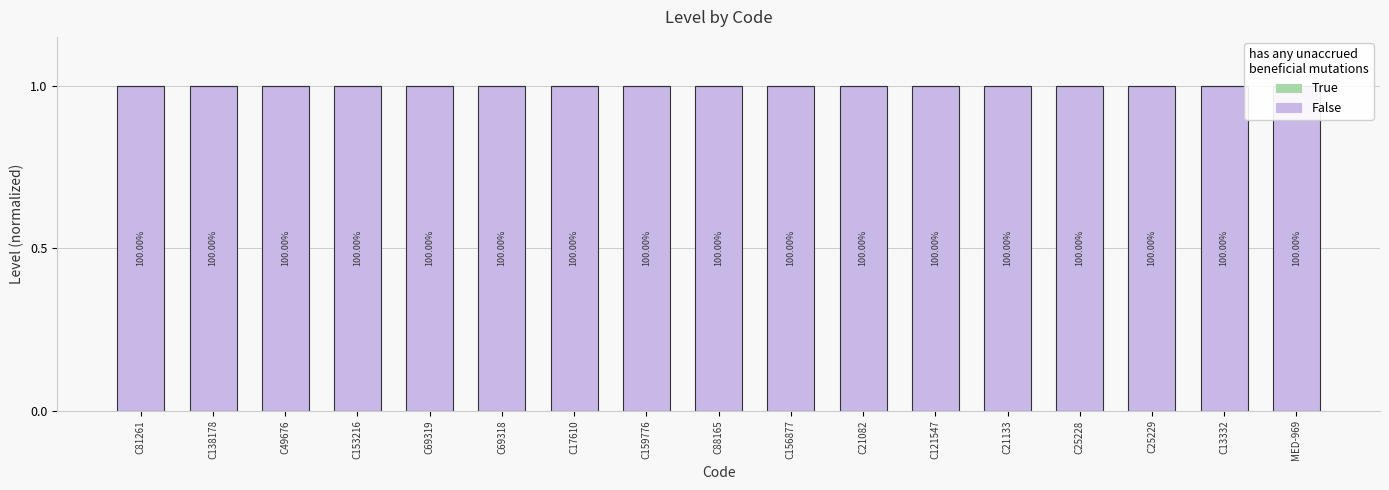

Reading left to right, transcribe all the data shown in this chart.

False: C81261=1	C138178=1	C49676=1	C153216=1	C69319=1	C69318=1	C17610=1	C159776=1	C88165=1	C156877=1	C21082=1	C121547=1	C21133=1	C25228=1	C25229=1	C13332=1	MED-969=1
True: C81261=0	C138178=0	C49676=0	C153216=0	C69319=0	C69318=0	C17610=0	C159776=0	C88165=0	C156877=0	C21082=0	C121547=0	C21133=0	C25228=0	C25229=0	C13332=0	MED-969=0